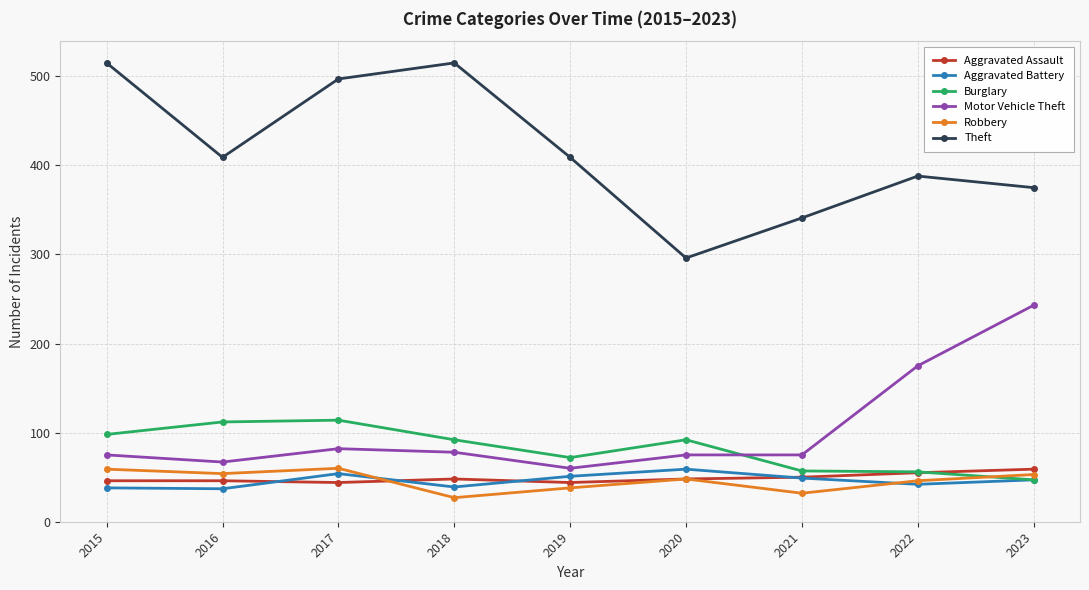

Between 2018 and 2019, which series saw the biggest shift?

Theft